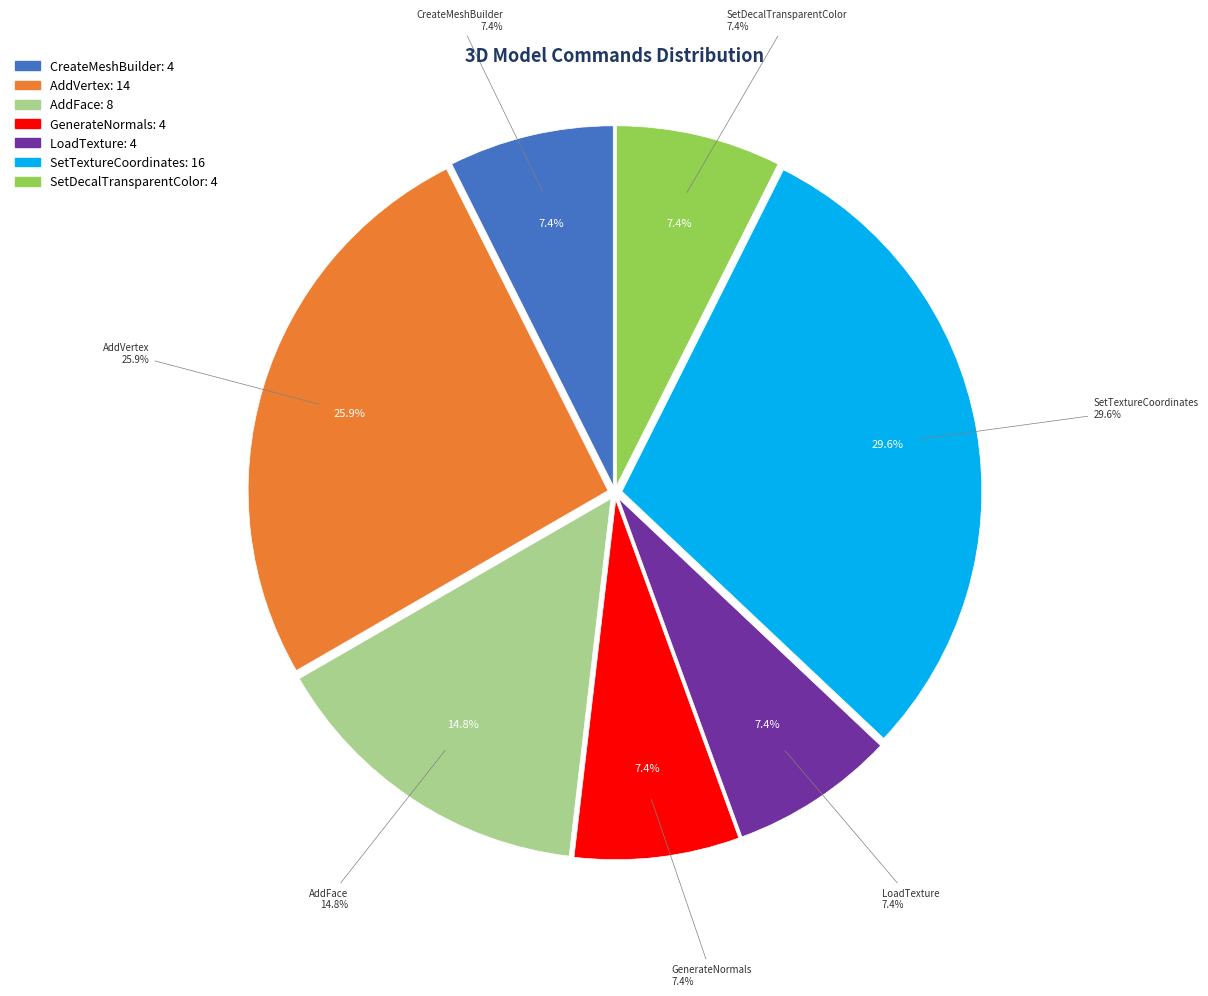

True or false: LoadTexture accounts for 1% of the total.

False